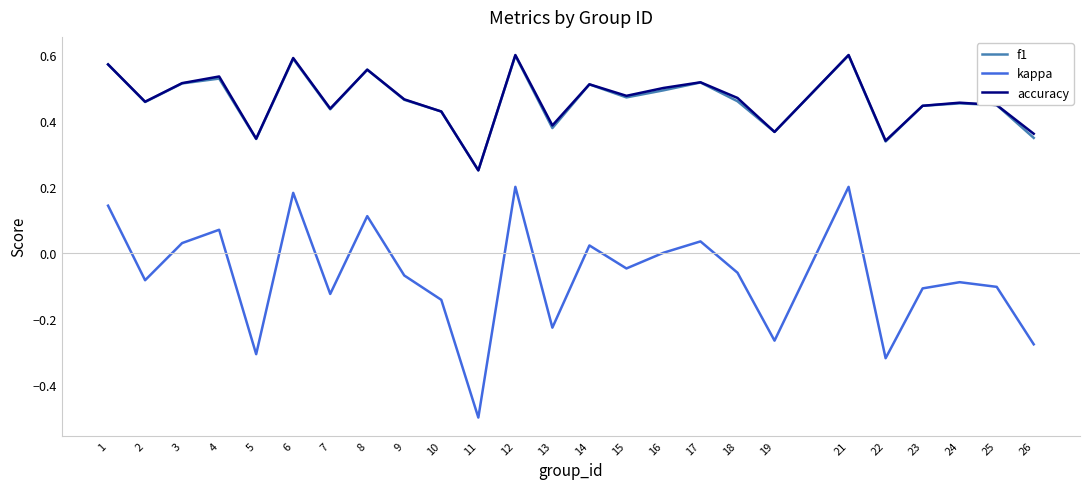

The f1 series shows 0.3 at 14. True or false?

False